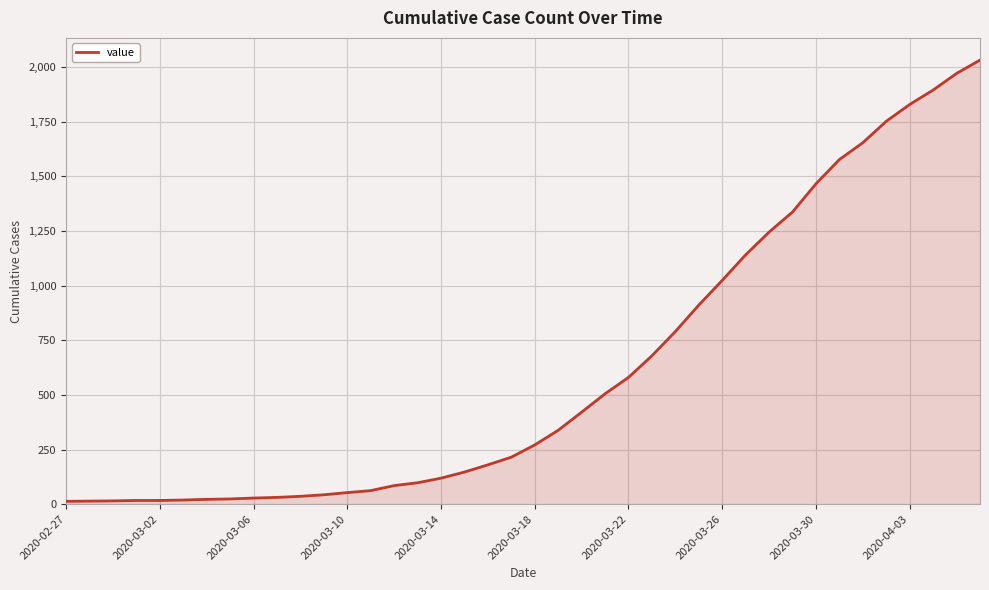

What is the maximum value shown in the chart?

2032